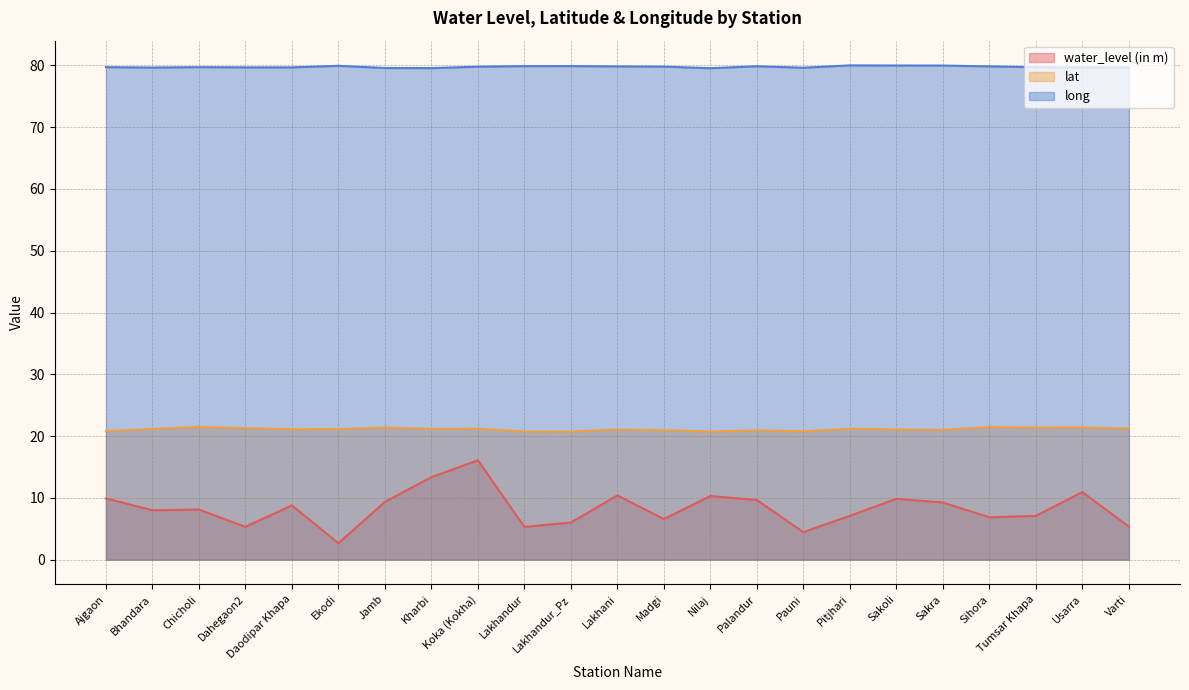

Which category has the lowest value in the water_level (in m) series?

Ekodi